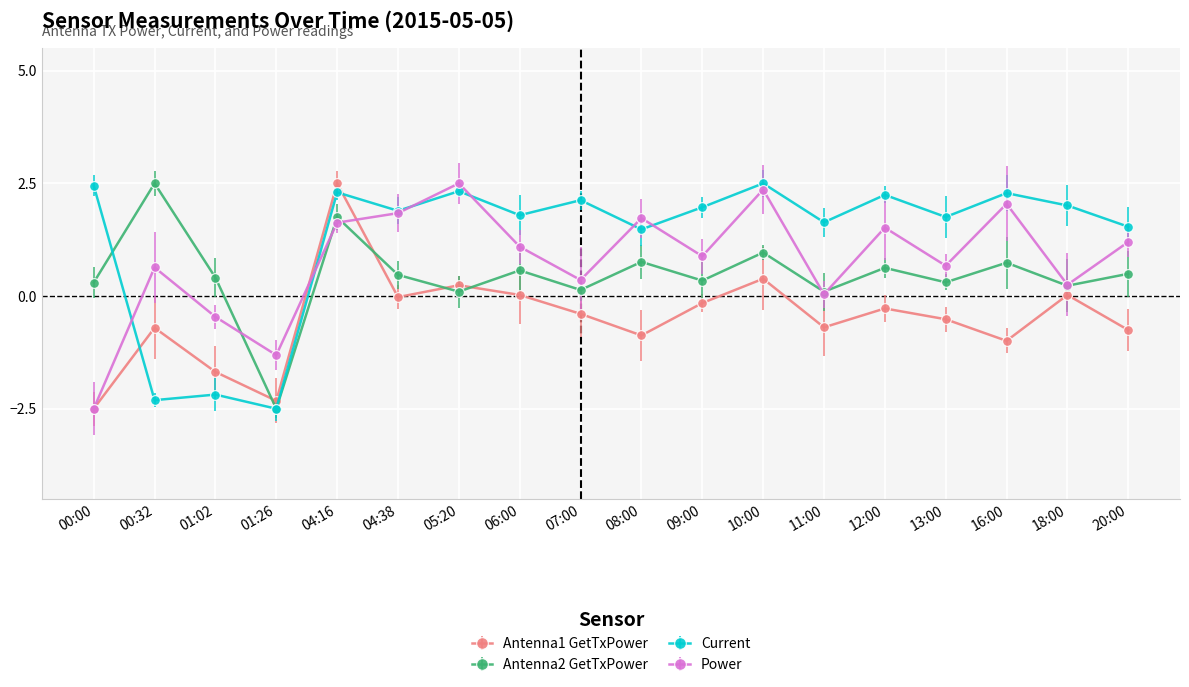

At which category does Power reach its first local valley?

01:26